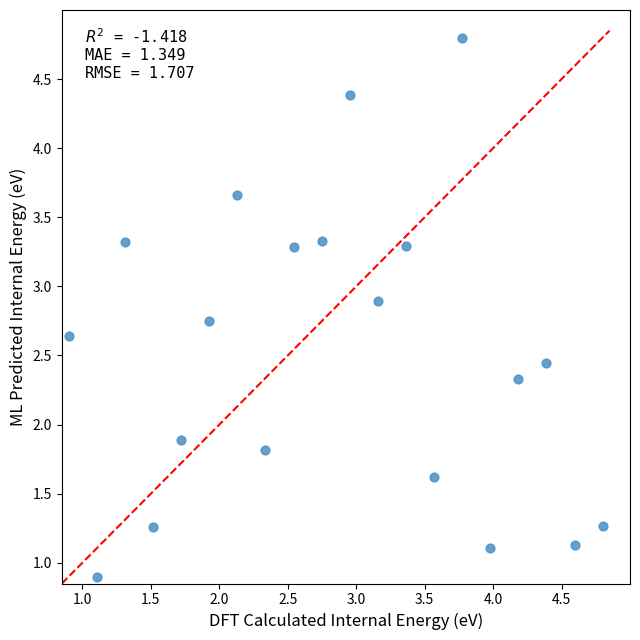

What is the range of Y values (max minus min)?

3.9